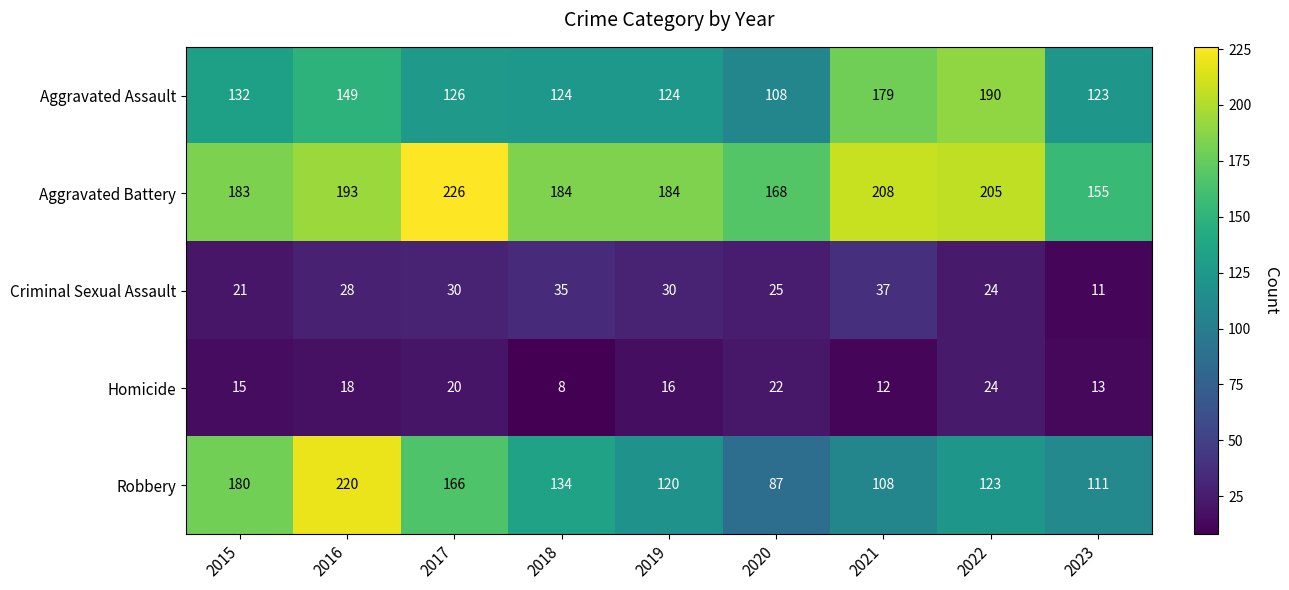

What is the minimum value shown in the chart?

8